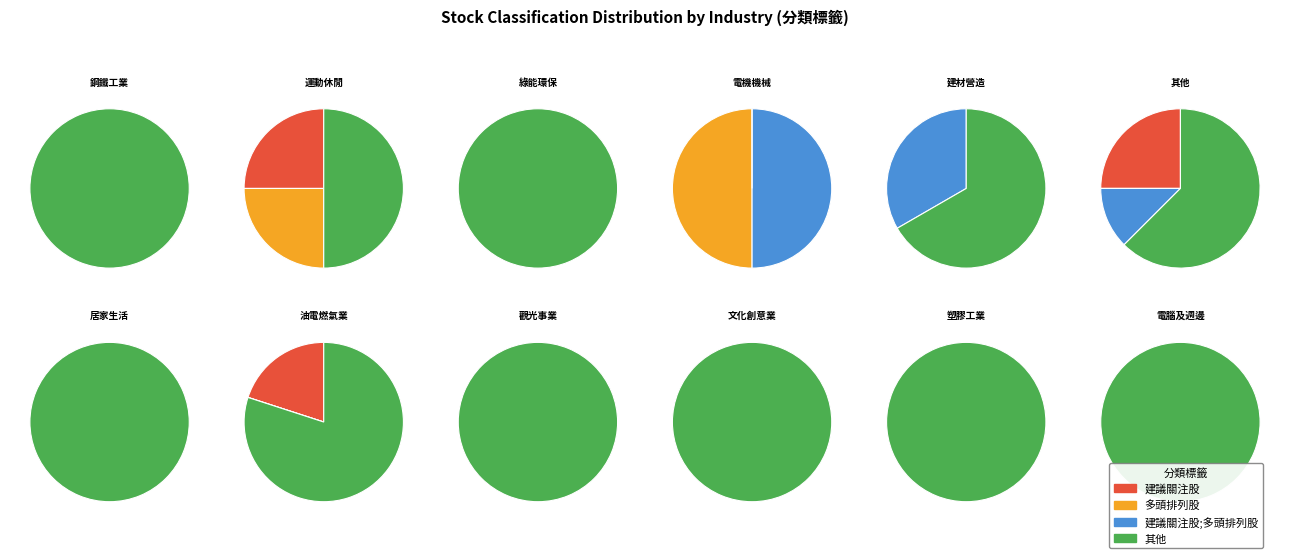

What is the smallest slice in the pie chart?

多頭排列股